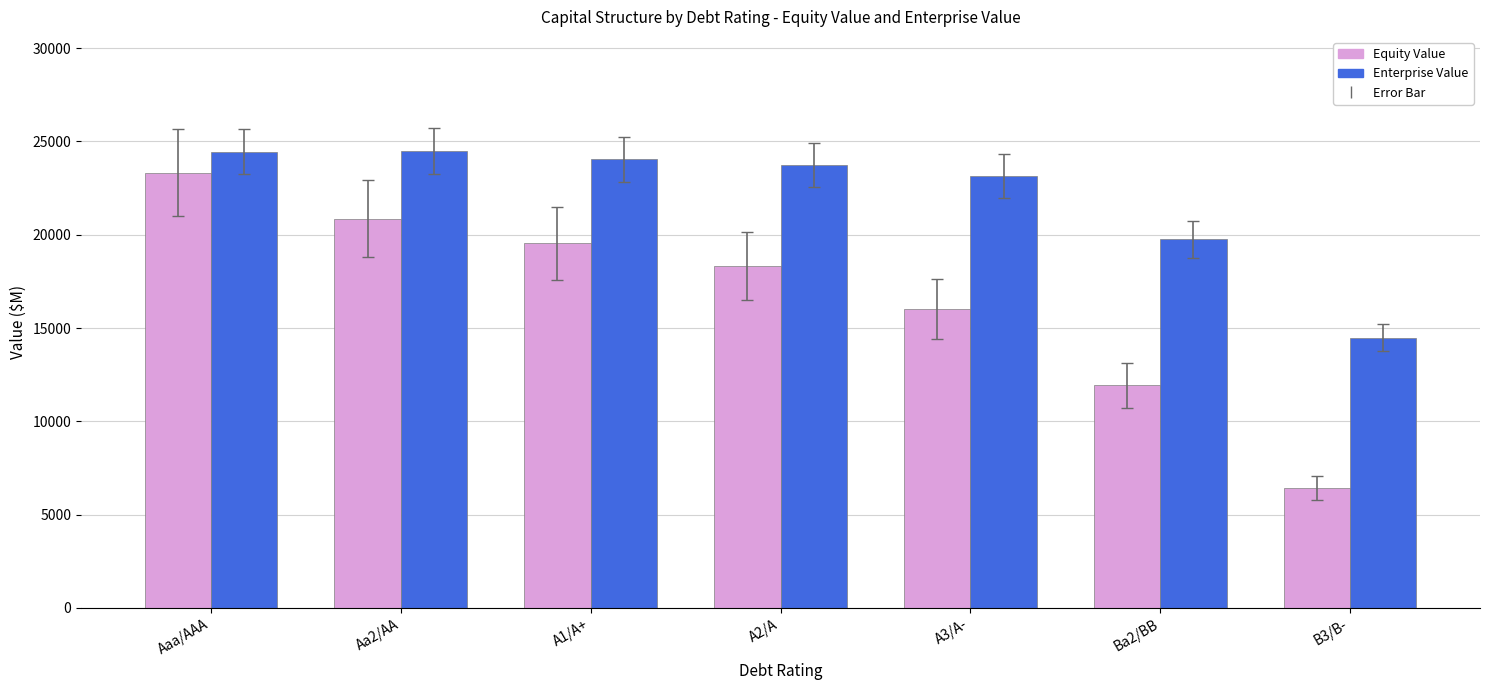

What is the average value of the Equity Value series?

16629.2